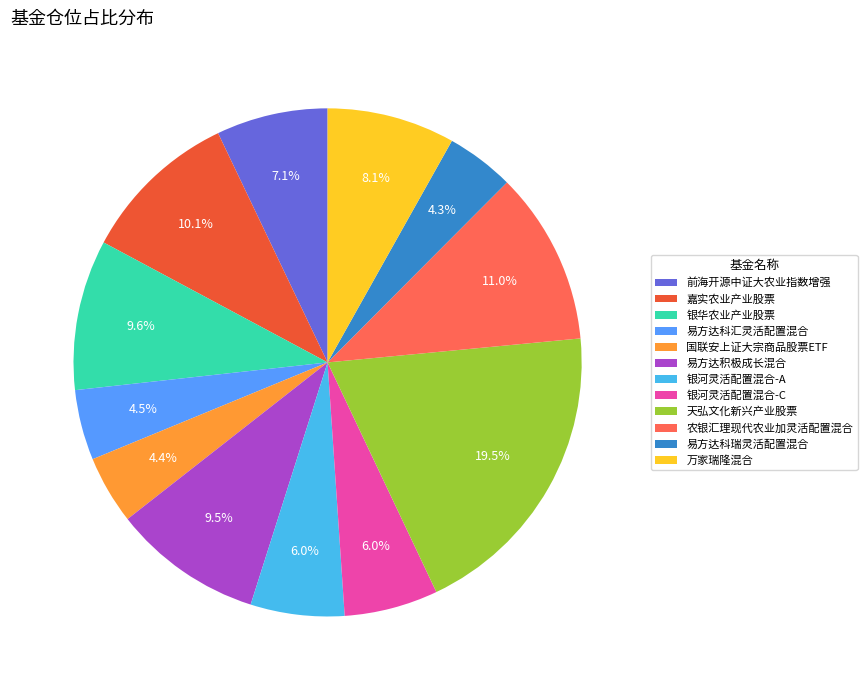

Count the number of slices in the pie.

12